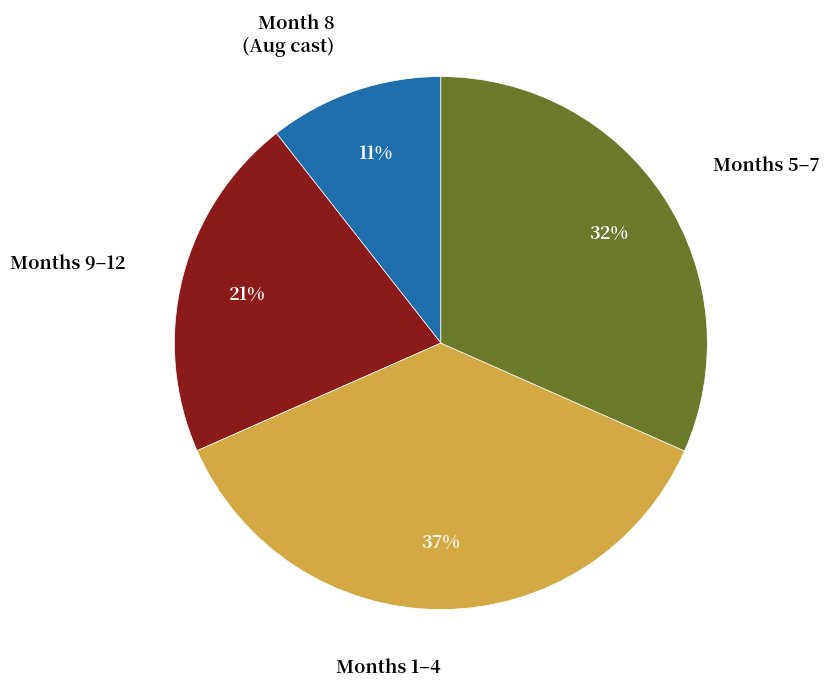

What is the ratio of the value at Months 9–12 to the value at Months 1–4?

0.6